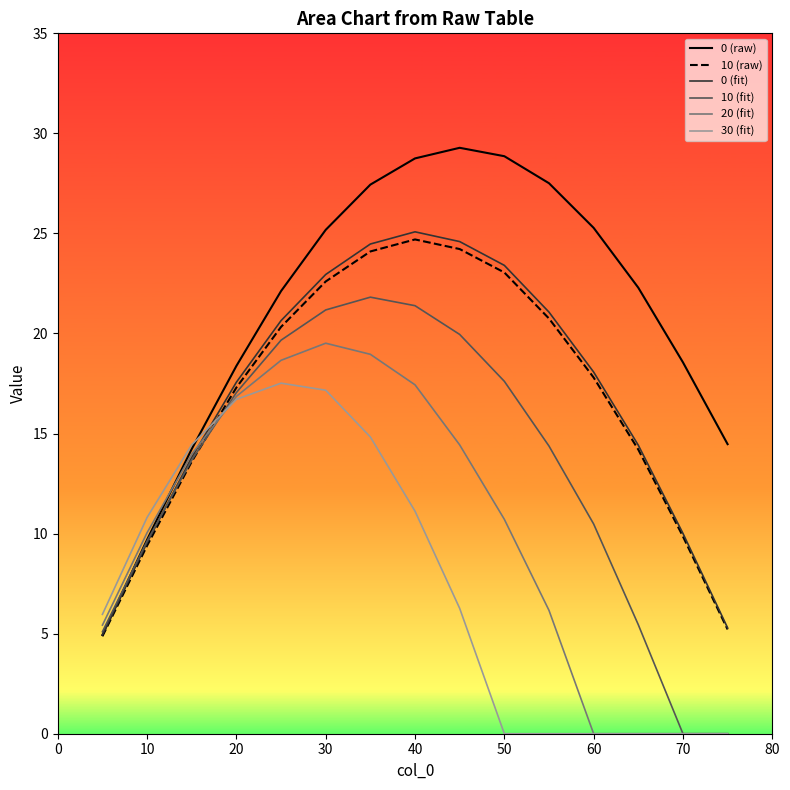

How many lines are shown in the chart?

6